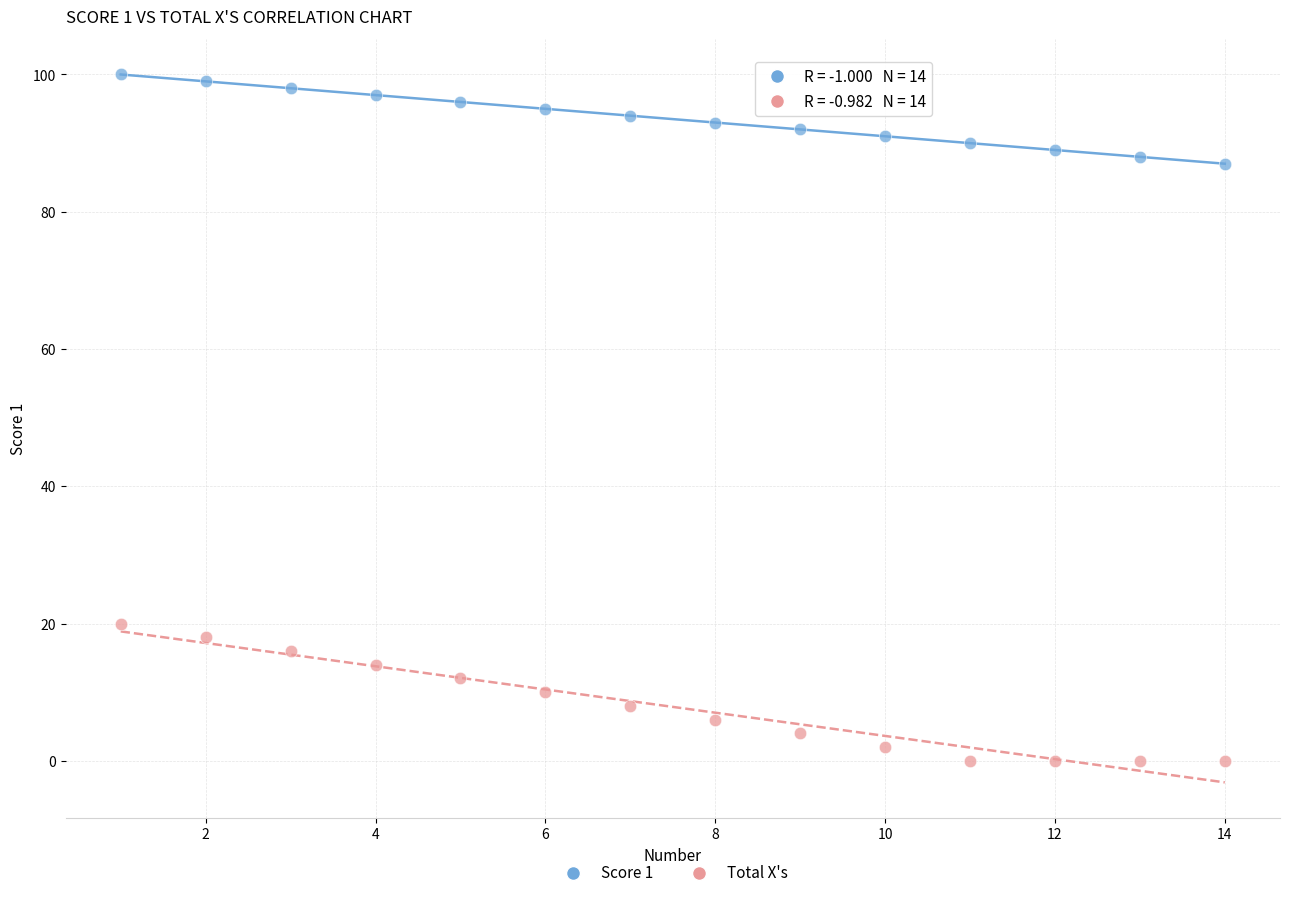

Which series reaches the maximum Y coordinate?

Score 1